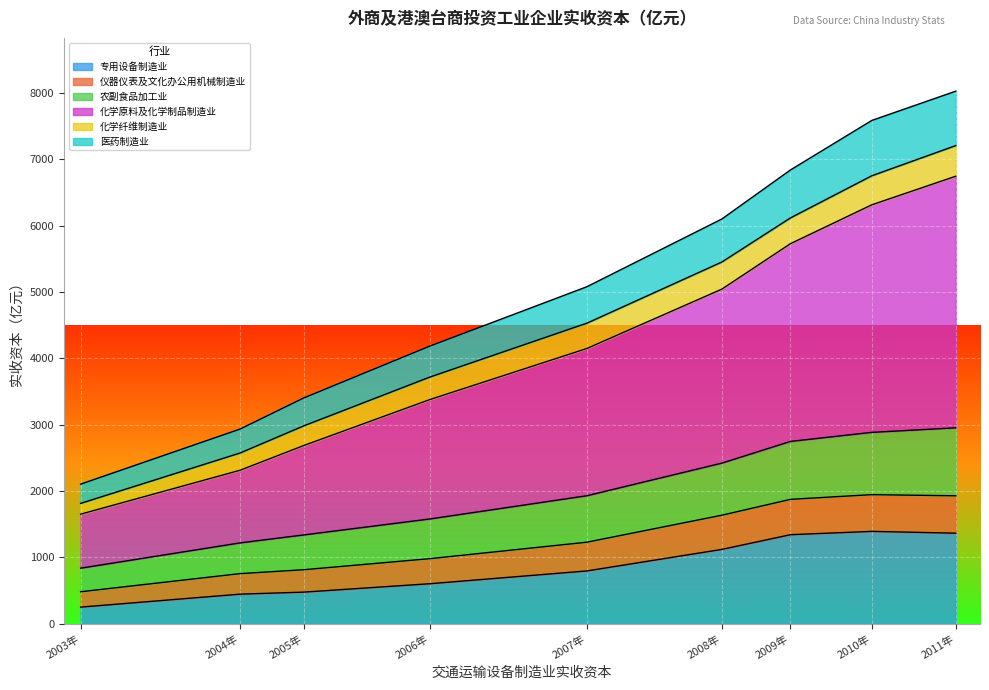

What position from the right is 2005年?

7